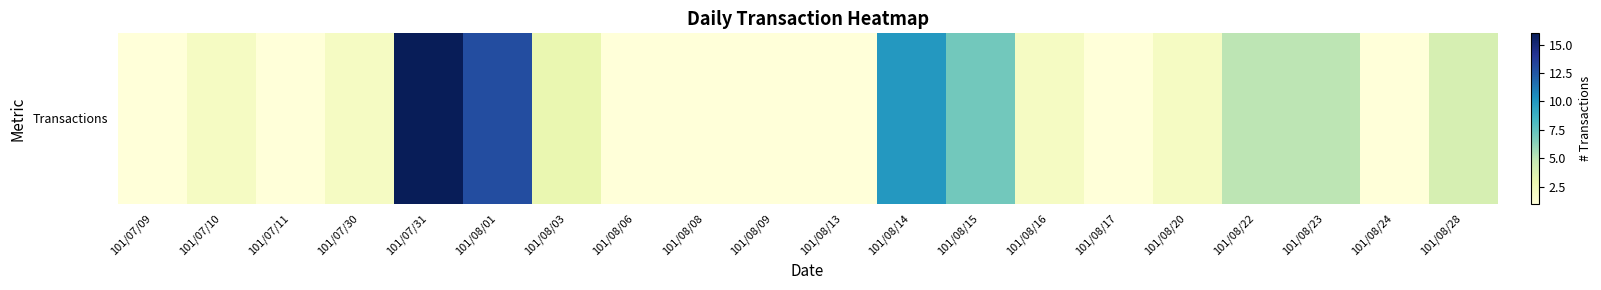

Reading left to right, extract all data points from this chart.

1	2	1	2	16	13	3	1	1	1	1	10	7	2	1	2	5	5	1	4